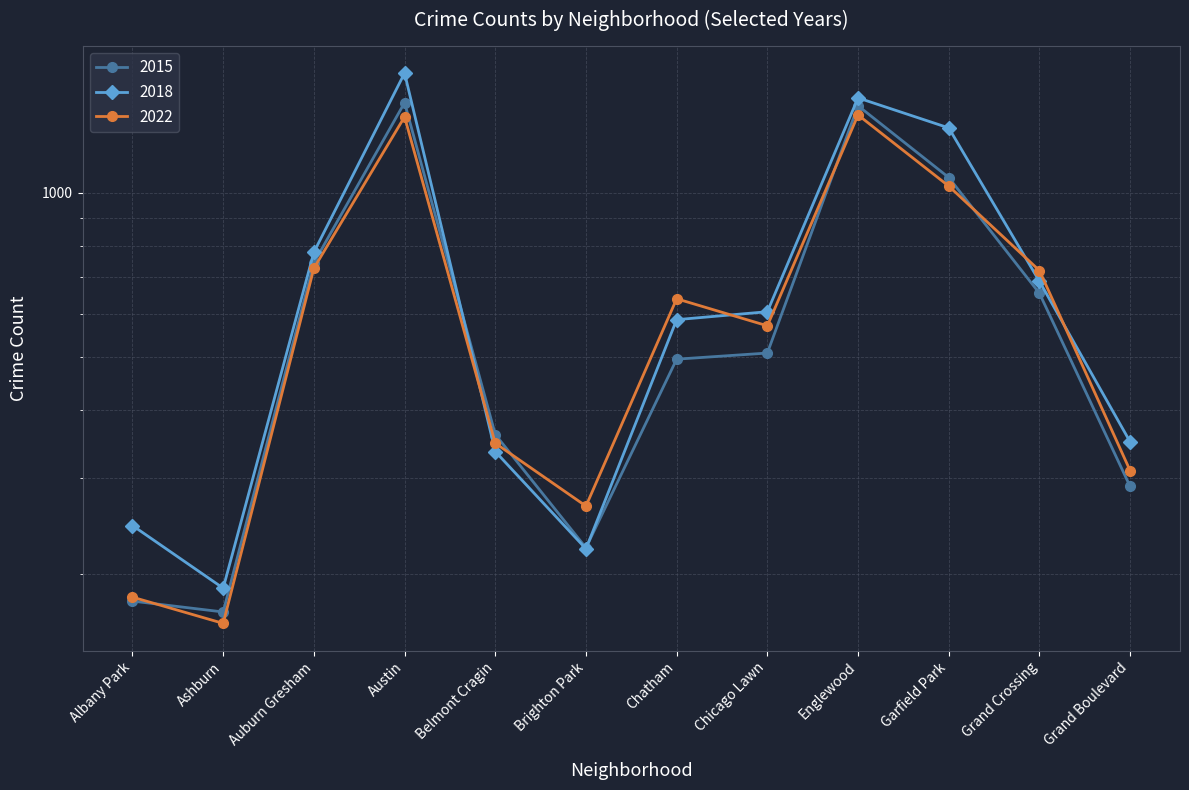

Reading left to right, what are all the values shown in this chart?

2015: 178	170	744	1464	360	223	495	508	1445	1067	654	289
2018: 245	188	778	1659	335	222	585	605	1494	1316	688	349
2022: 181	162	727	1379	347	266	639	570	1390	1029	720	309